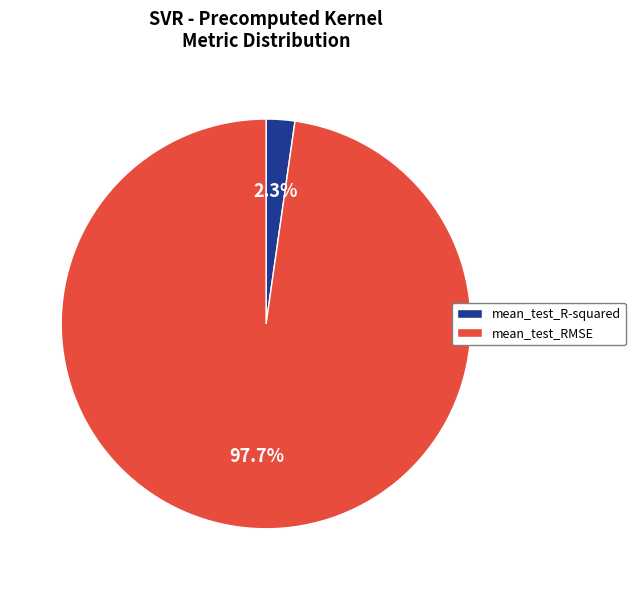

What portion of the pie excludes mean_test_RMSE?

2.3%